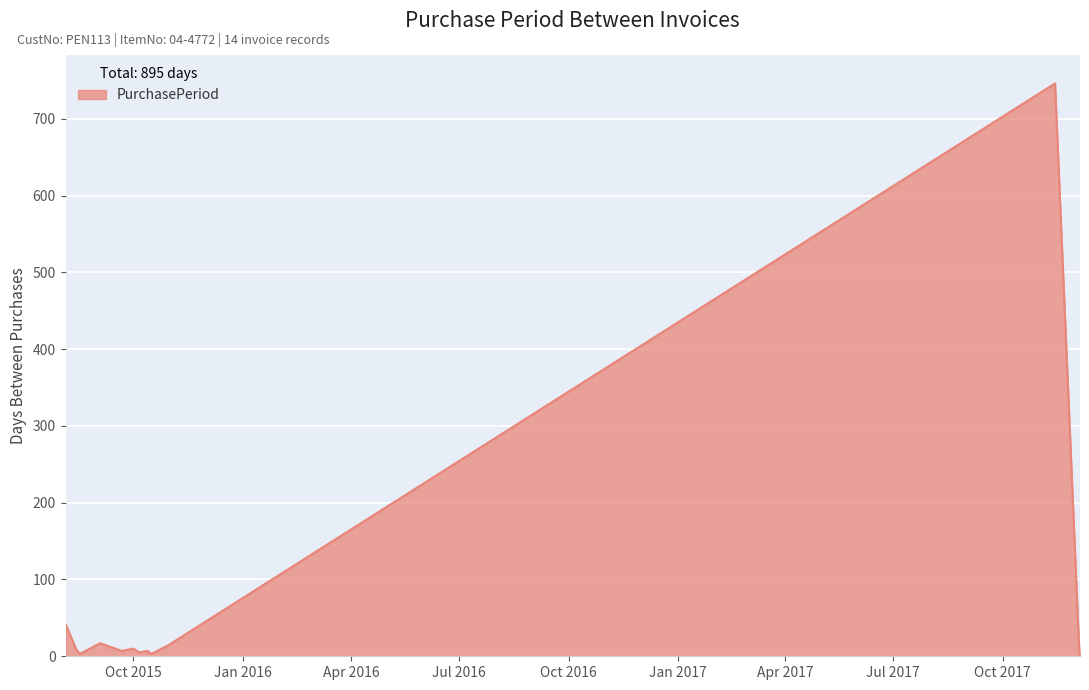

At which category does the data reach its first local valley?

2015-08-17